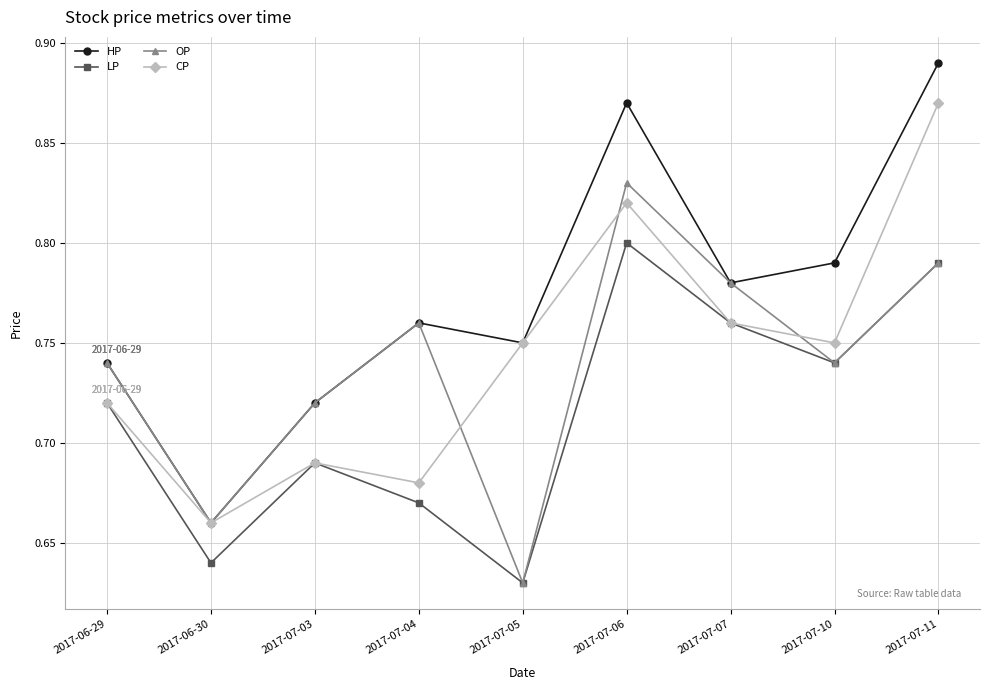

Which series has the largest range (max minus min)?

HP